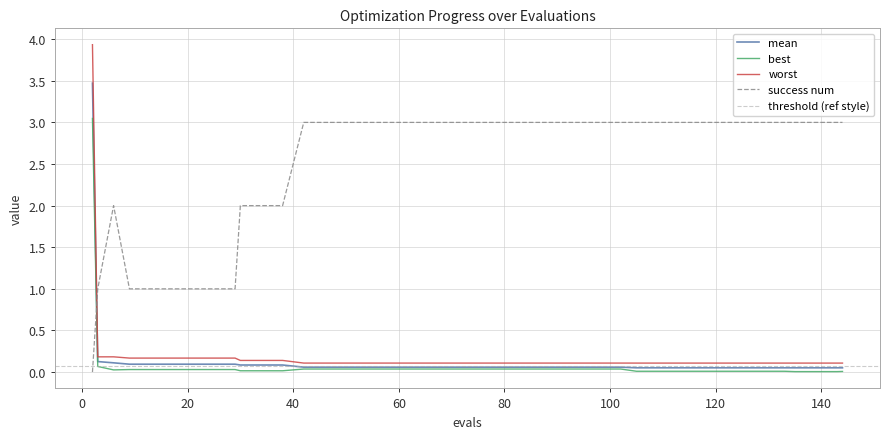

Reading right to left, what are all the values shown in this chart?

mean: 144=0.1	143=0.1	139=0.1	135=0.1	133=0.1	129=0.1	125=0.1	121=0.1	117=0.1	113=0.1	109=0.1	105=0.1	102=0.1	98=0.1	94=0.1	90=0.1	86=0.1	82=0.1	78=0.1	74=0.1	70=0.1	66=0.1	62=0.1	58=0.1	54=0.1	50=0.1	46=0.1	42=0.1	38=0.1	34=0.1	30=0.1	29=0.1	25=0.1	21=0.1	17=0.1	13=0.1	9=0.1	6=0.1	3=0.1	2=3.5
best: 144=0.0	143=0.0	139=0.0	135=0.0	133=0.0	129=0.0	125=0.0	121=0.0	117=0.0	113=0.0	109=0.0	105=0.0	102=0.0	98=0.0	94=0.0	90=0.0	86=0.0	82=0.0	78=0.0	74=0.0	70=0.0	66=0.0	62=0.0	58=0.0	54=0.0	50=0.0	46=0.0	42=0.0	38=0.0	34=0.0	30=0.0	29=0.0	25=0.0	21=0.0	17=0.0	13=0.0	9=0.0	6=0.0	3=0.1	2=3.0
worst: 144=0.1	143=0.1	139=0.1	135=0.1	133=0.1	129=0.1	125=0.1	121=0.1	117=0.1	113=0.1	109=0.1	105=0.1	102=0.1	98=0.1	94=0.1	90=0.1	86=0.1	82=0.1	78=0.1	74=0.1	70=0.1	66=0.1	62=0.1	58=0.1	54=0.1	50=0.1	46=0.1	42=0.1	38=0.1	34=0.1	30=0.1	29=0.2	25=0.2	21=0.2	17=0.2	13=0.2	9=0.2	6=0.2	3=0.2	2=3.9
success num: 144=3.0	143=3.0	139=3.0	135=3.0	133=3.0	129=3.0	125=3.0	121=3.0	117=3.0	113=3.0	109=3.0	105=3.0	102=3.0	98=3.0	94=3.0	90=3.0	86=3.0	82=3.0	78=3.0	74=3.0	70=3.0	66=3.0	62=3.0	58=3.0	54=3.0	50=3.0	46=3.0	42=3.0	38=2.0	34=2.0	30=2.0	29=1.0	25=1.0	21=1.0	17=1.0	13=1.0	9=1.0	6=2.0	3=1.0	2=0.0